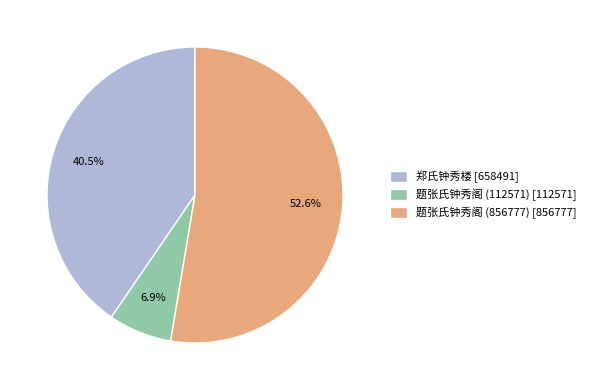

Combined, do 题张氏钟秀阁 (856777) and 郑氏钟秀楼 account for over 50%?

Yes